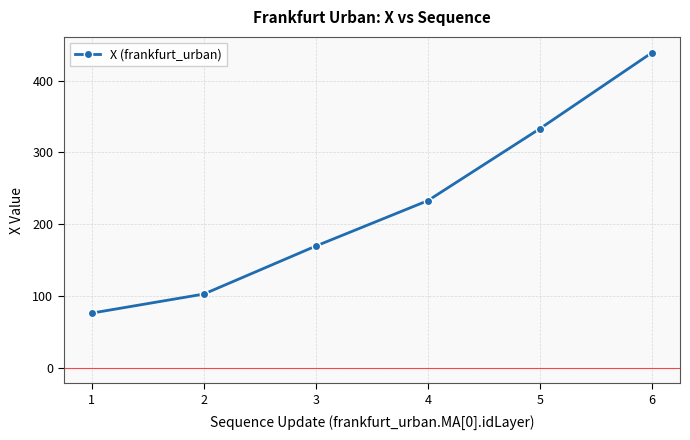

Between 1 and 6, which is larger?

6